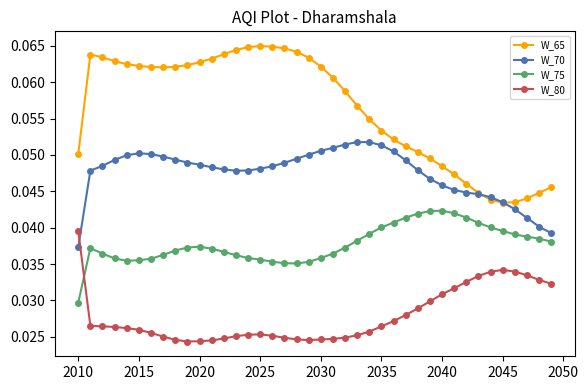

How many W_70 values are between 0 and 1?

40